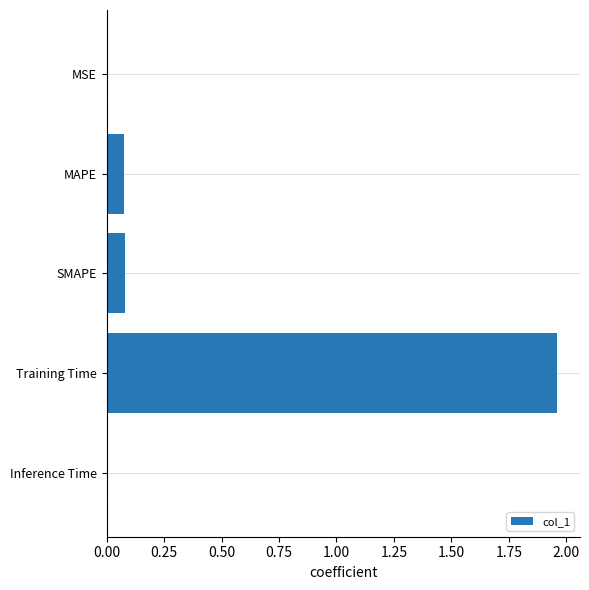

At which category does the chart reach its peak across all series?

Training Time